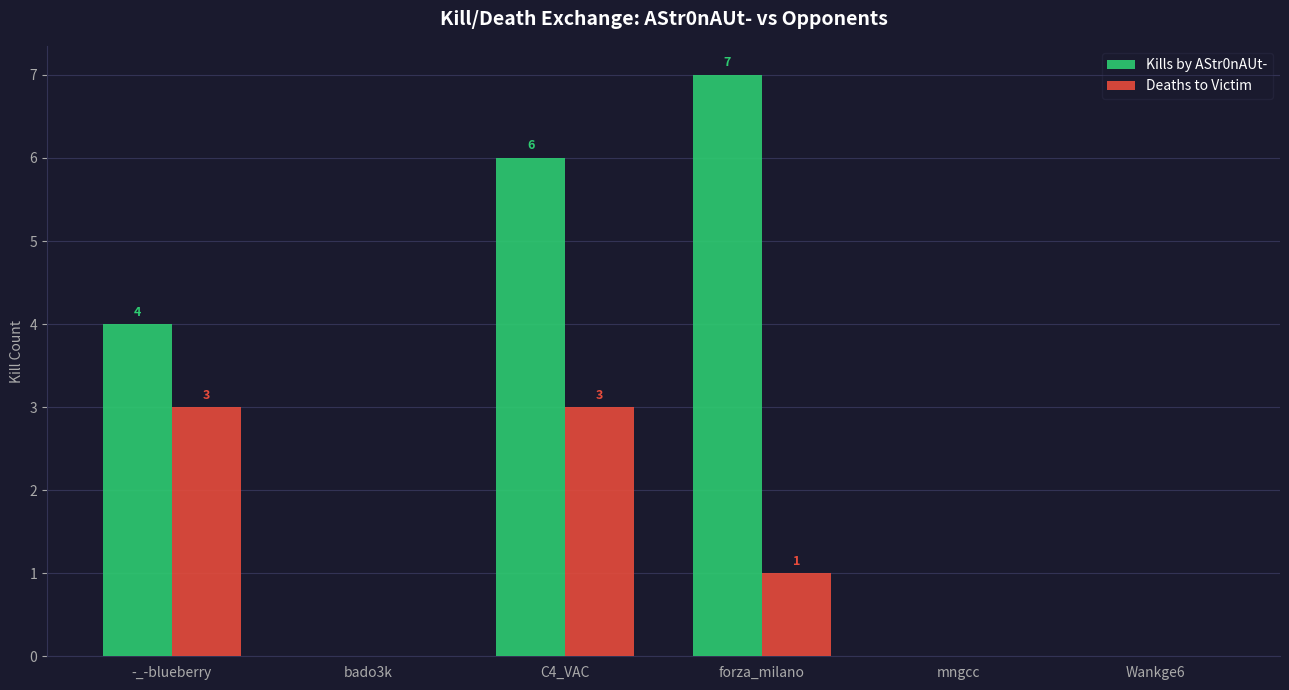

Where does the Deaths to Victim series first go above 1?

-_-blueberry